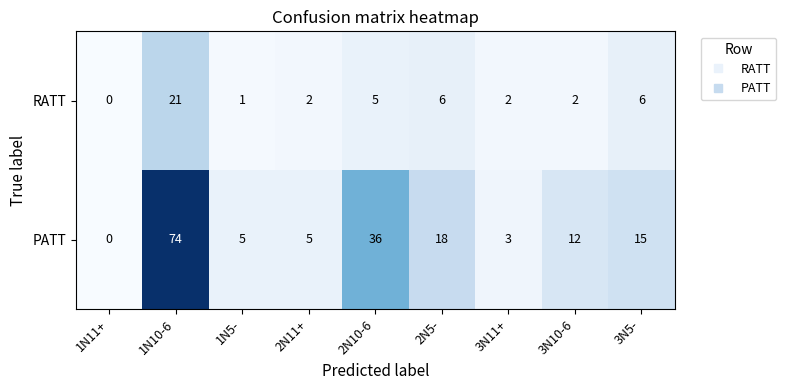

What is the difference between the highest and lowest values at 2N10-6?

31